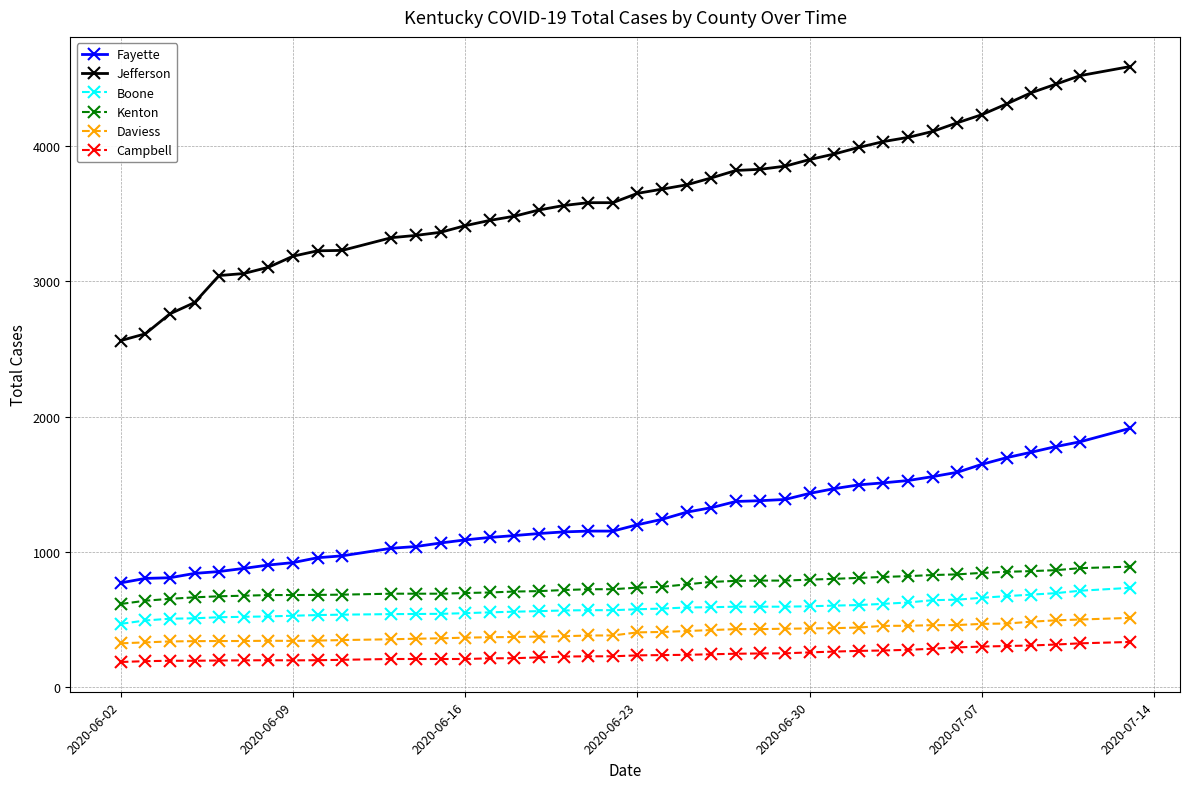

What is the difference between the maximum and minimum values in the Jefferson series?

2026